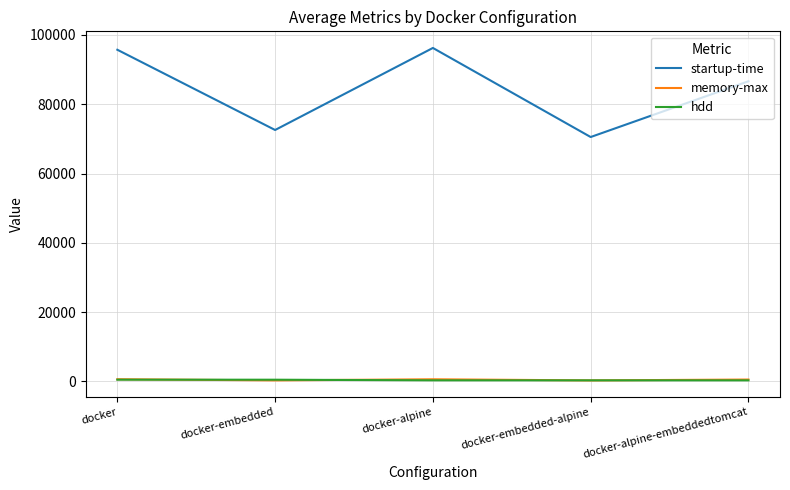

At which label is startup-time closest to 83393?

docker-alpine-embeddedtomcat